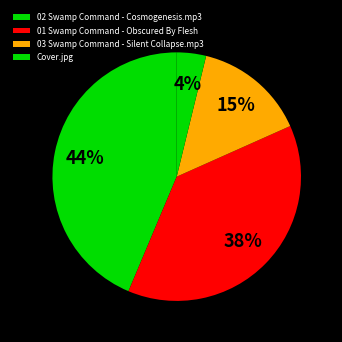

What percentage do 02 Swamp Command - Cosmogenesis.mp3 and 01 Swamp Command - Obscured By Flesh together represent?

81.7%